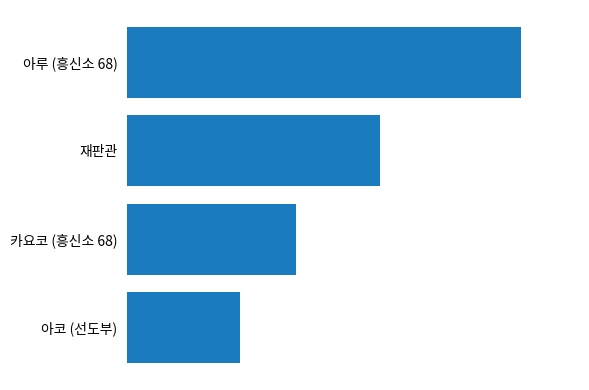

Are the bars horizontal?

Yes